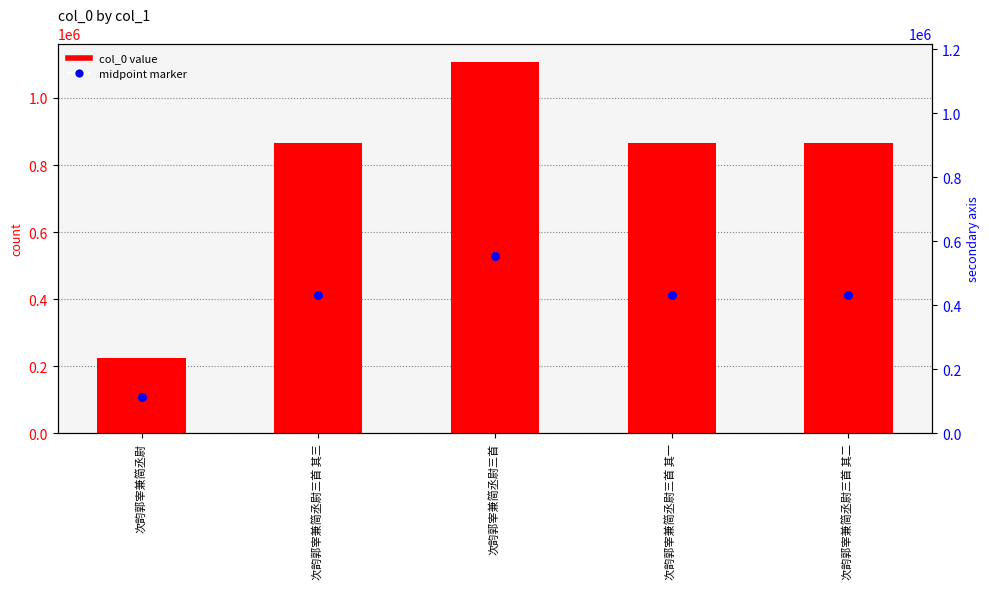

Which series contains the highest Y value?

col_0